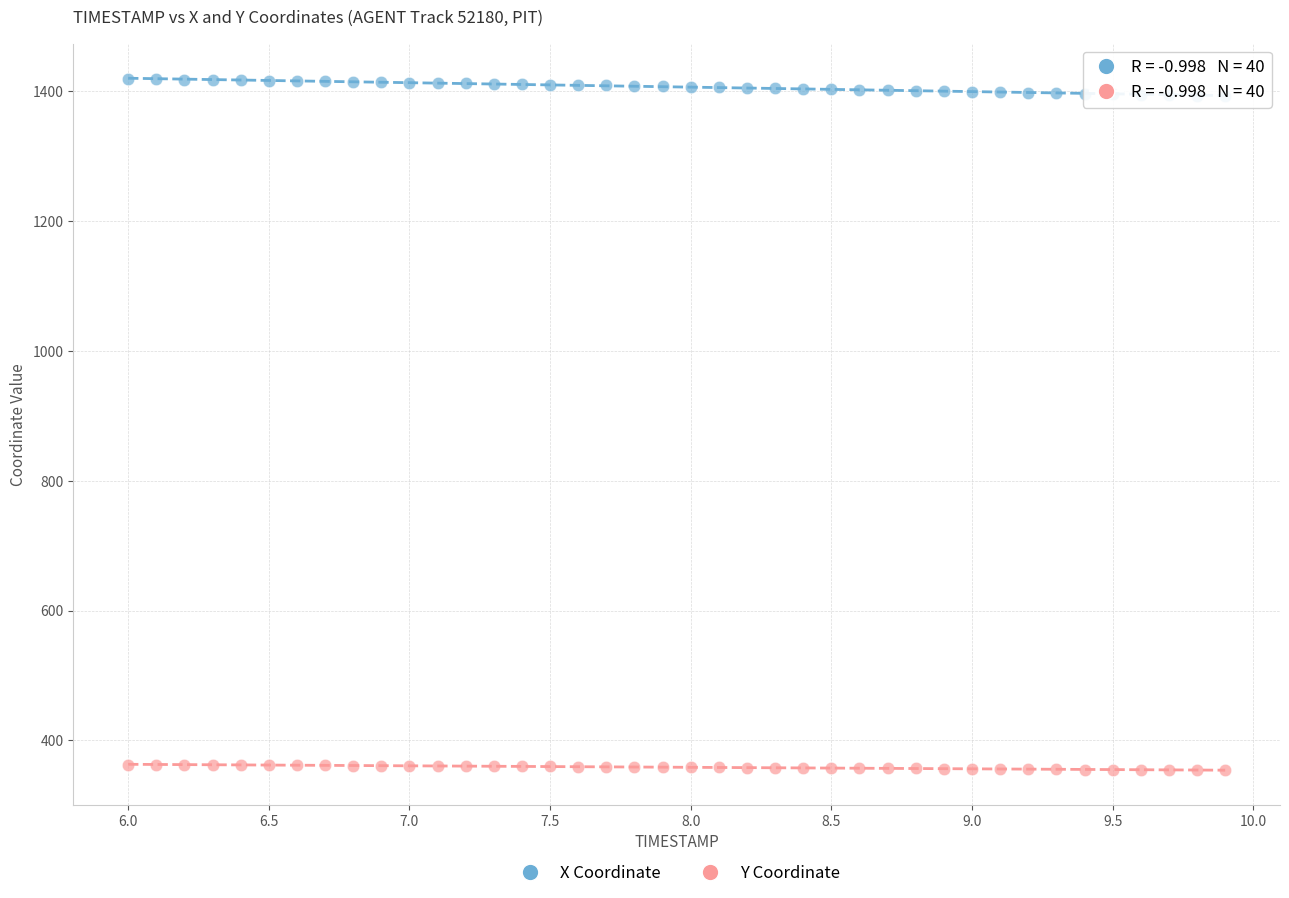

What is the X range (max minus min) for the scatter plot?

3.9